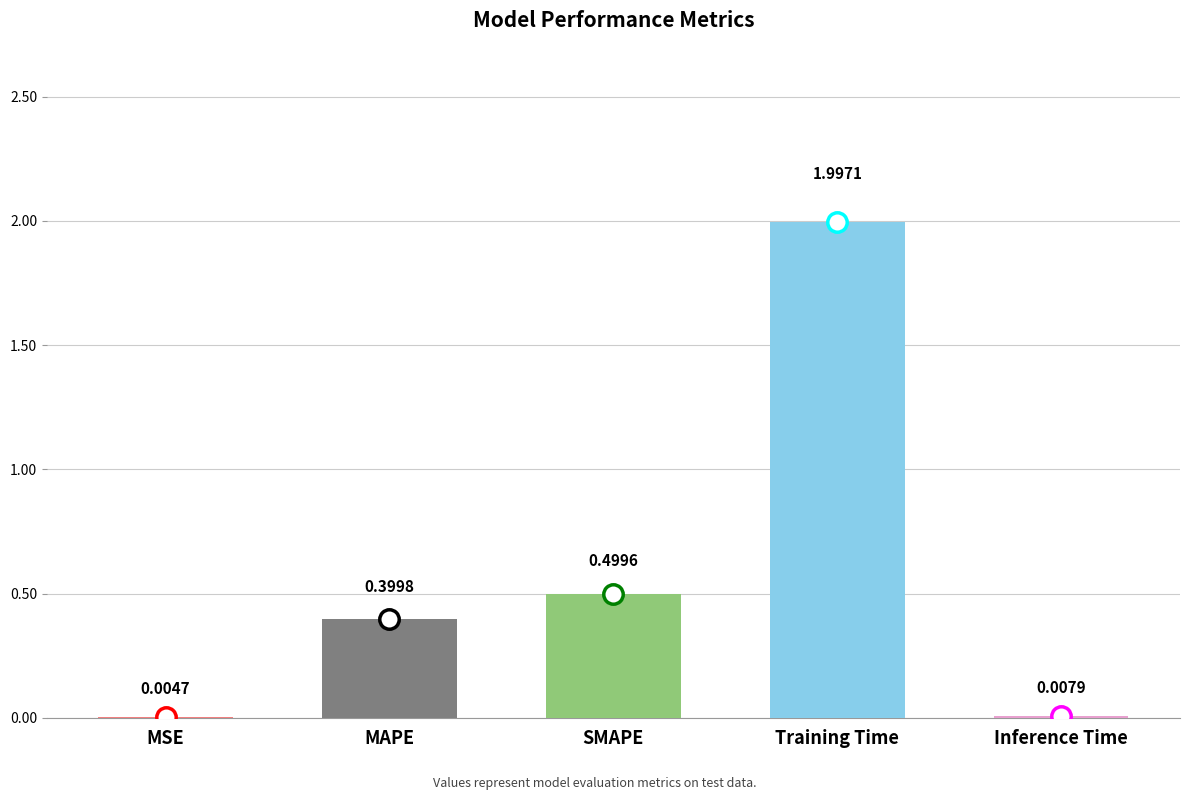

Which category has the highest value across all series?

Training Time